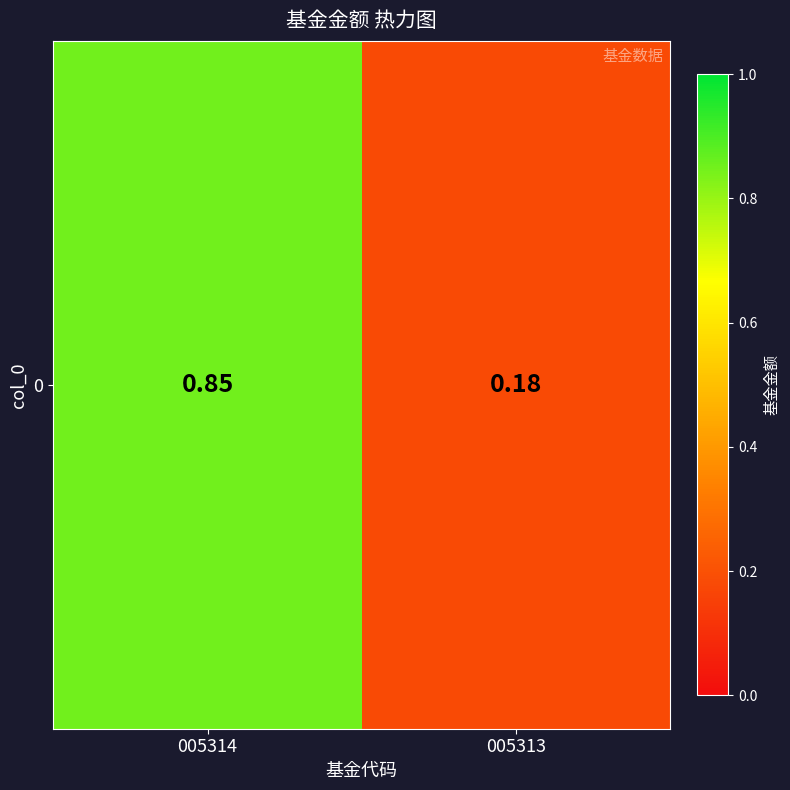

What is the difference between the maximum and minimum values?

0.7